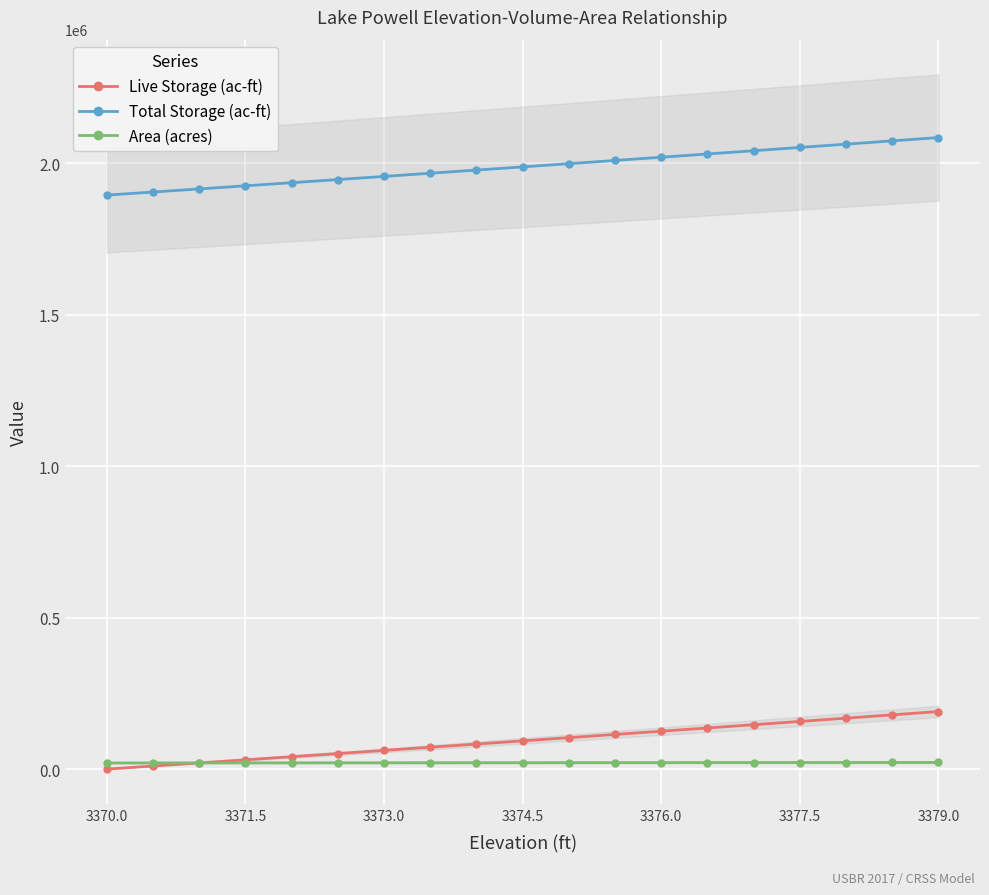

What is the sum of all Total Storage (ac-ft) values?

37788332.7